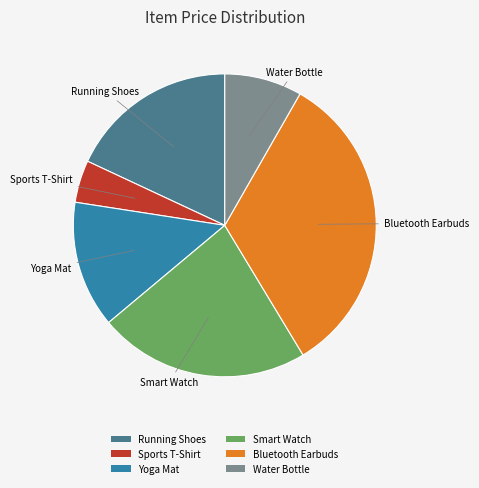

How many slices are in this pie chart?

6